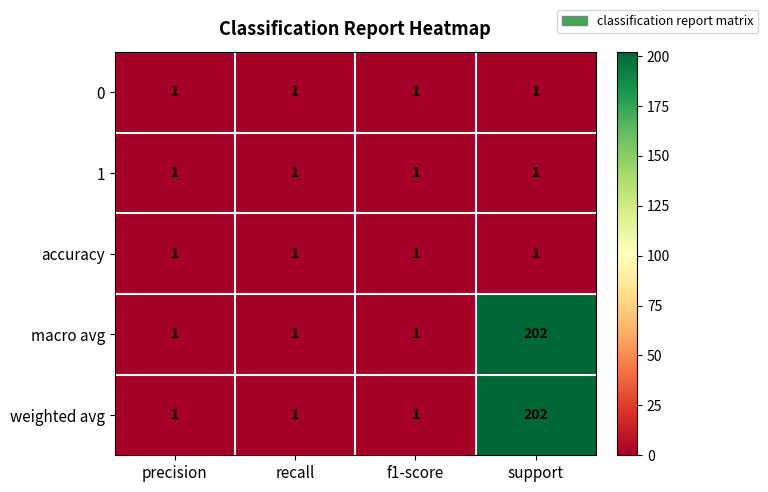

What is the sum of all 1 values?

4